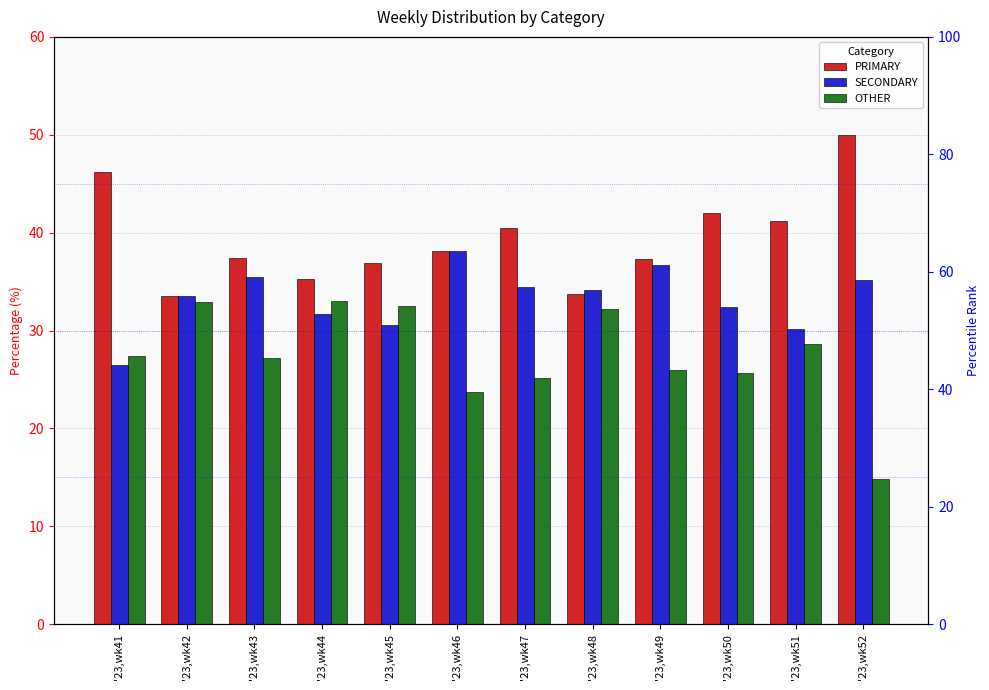

Where does the SECONDARY series first go above 34?

'23,wk43